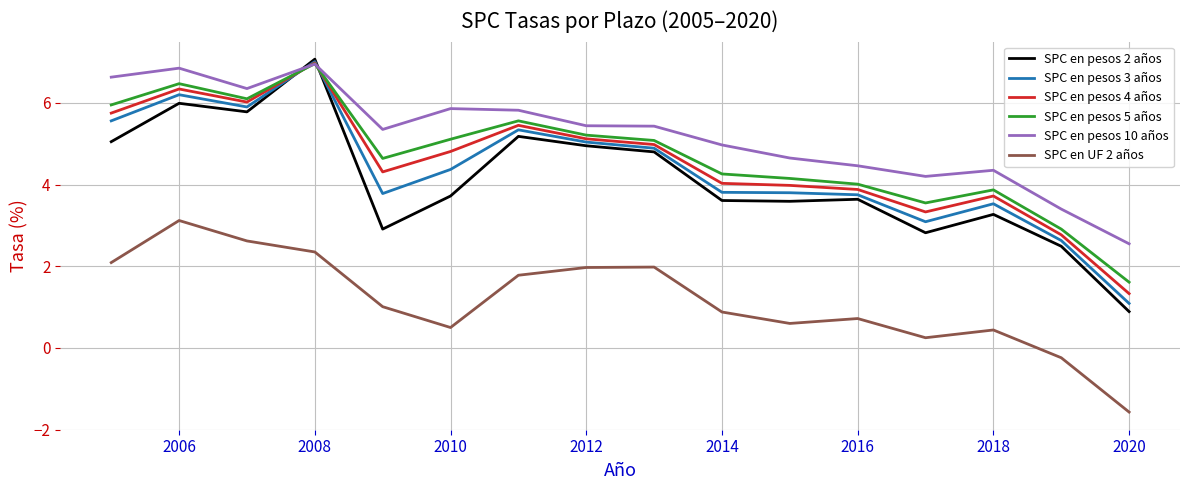

What is the highest value of the SPC en pesos 4 años series?

7.0